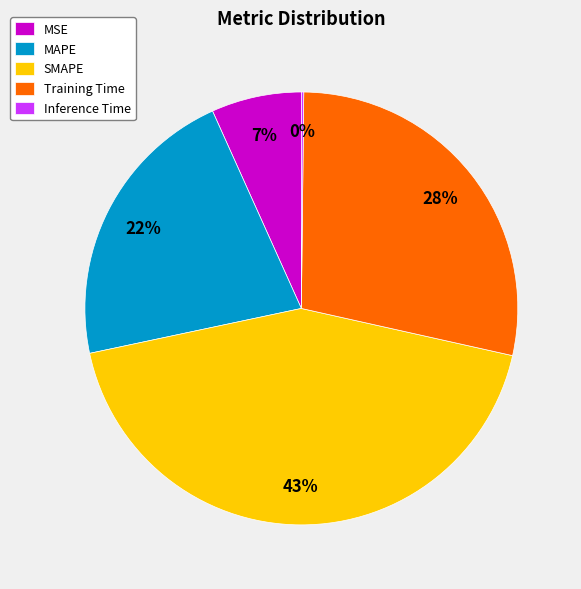

True or false: SMAPE accounts for 52% of the total.

False